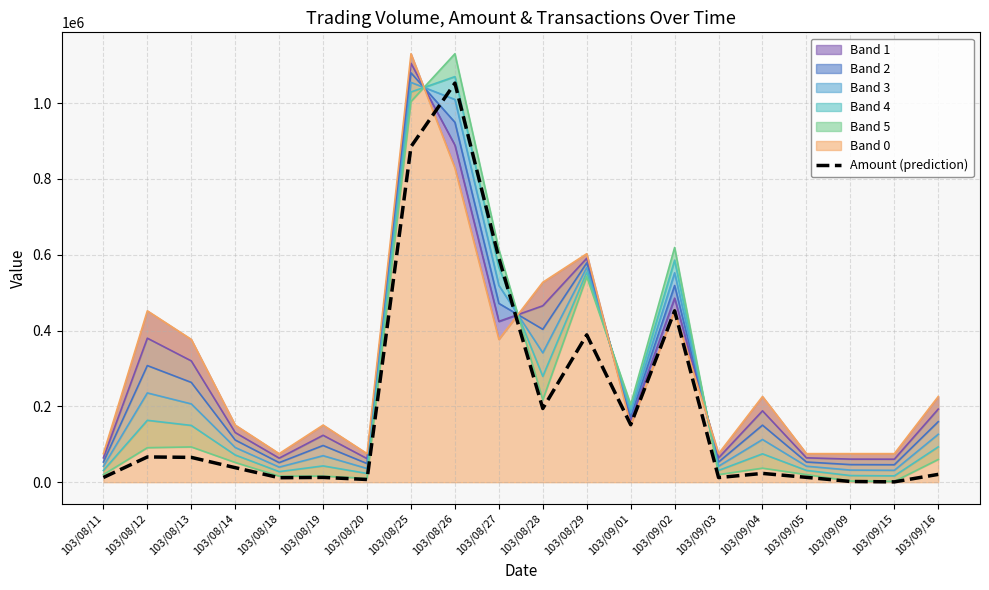

Reading left to right, list all the values displayed in this chart.

12400	66600	65460	38320	11840	12640	7100	884840	1052550	591490	194370	388660	151600	451960	12200	23180	12800	1890	880	20600